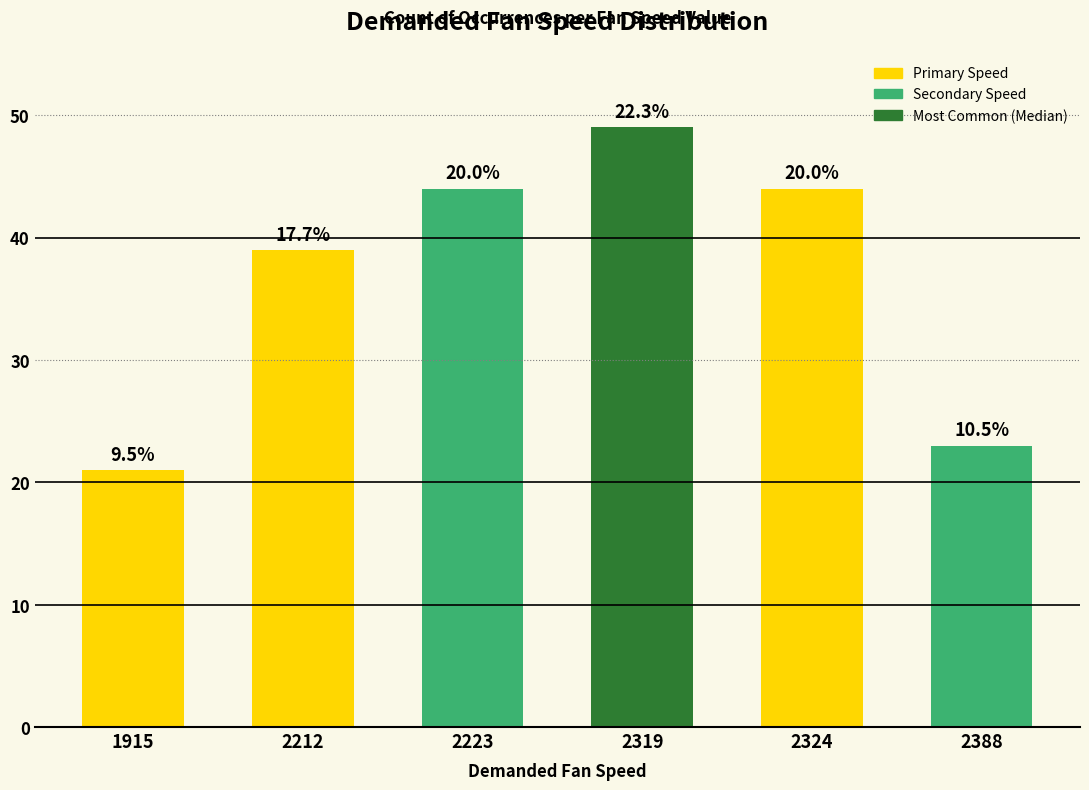

Reading left to right, what are all the values shown in this chart?

1915=21	2212=39	2223=44	2319=49	2324=44	2388=23